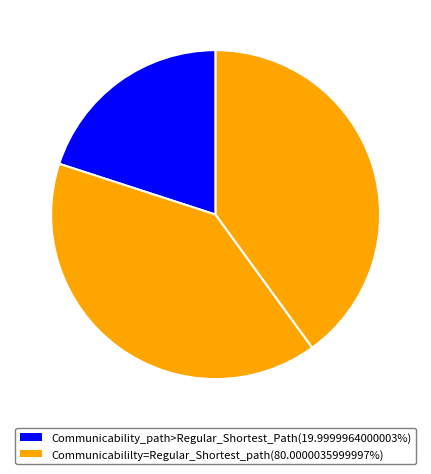

How many slices are in this pie chart?

3